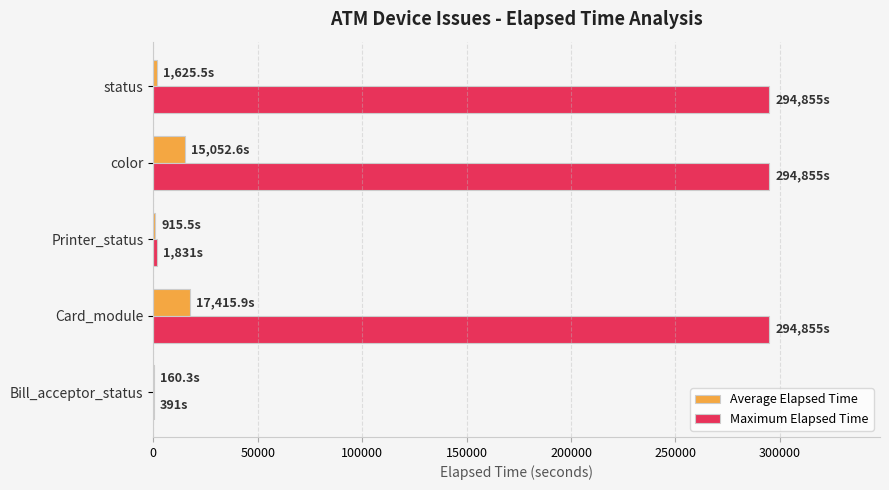

Which series has the largest total across all categories?

Maximum Elapsed Time